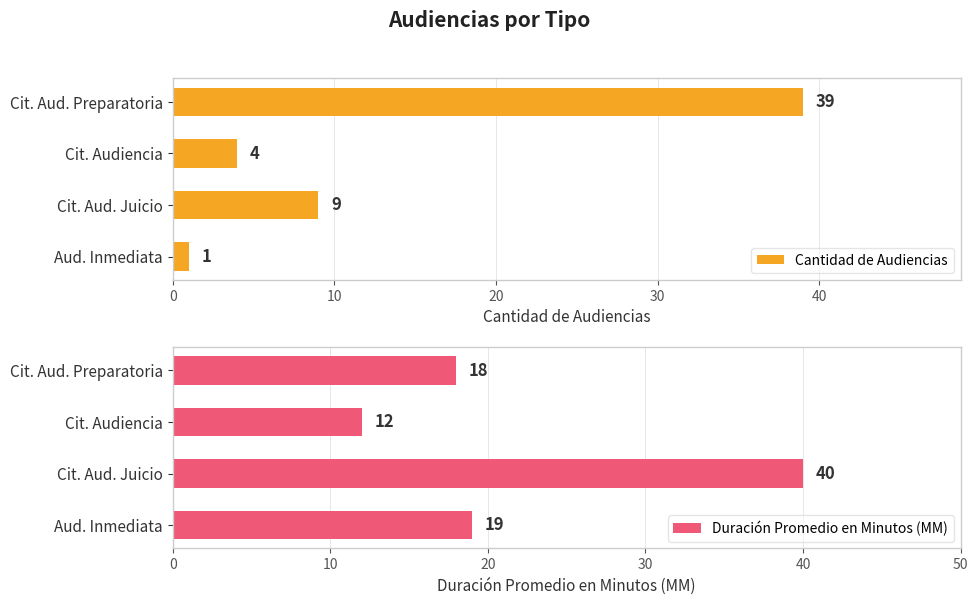

Is it true that Duración Promedio en Minutos (MM) equals 12 at Cit. Audiencia?

True